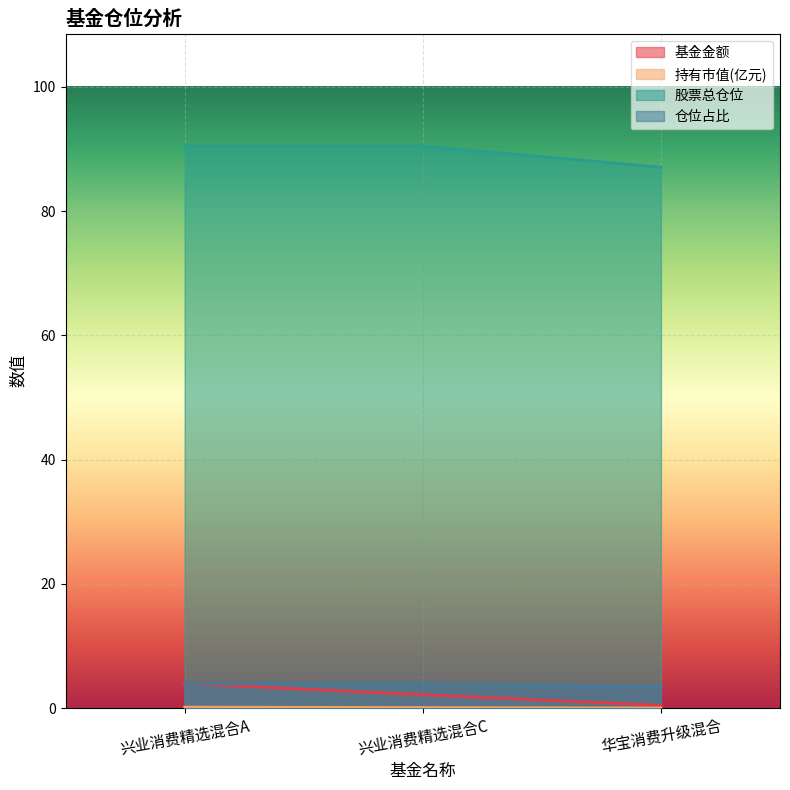

What is the difference between the highest and lowest values at 兴业消费精选混合C?

90.4